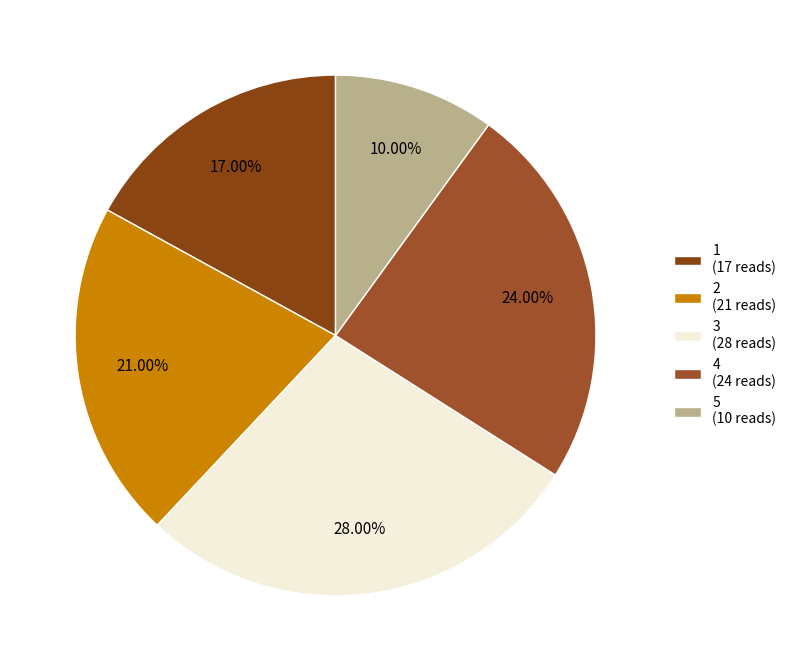

To the nearest percent, what percentage of the pie is 4?

24%